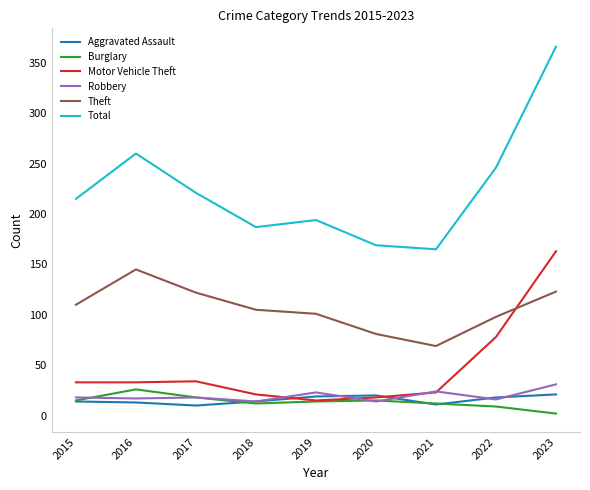

After their last crossing, which series has the higher values: Aggravated Assault or Robbery?

Robbery